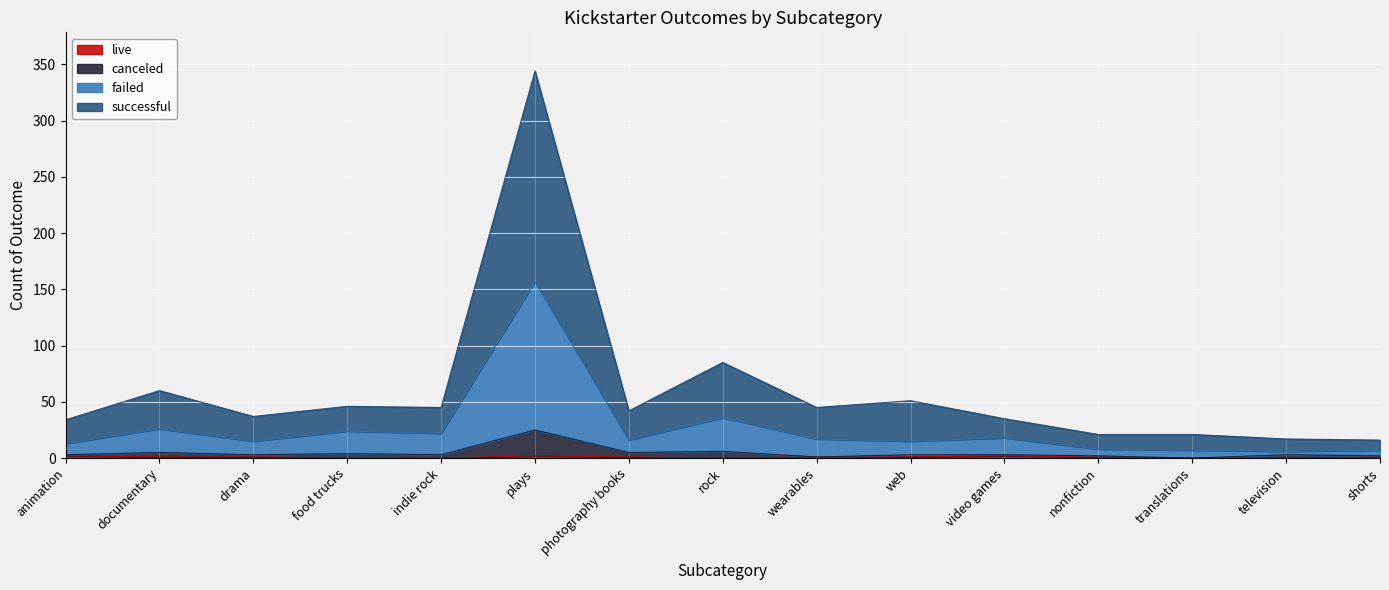

In failed, how many points are higher than both neighbors (excluding endpoints)?

5